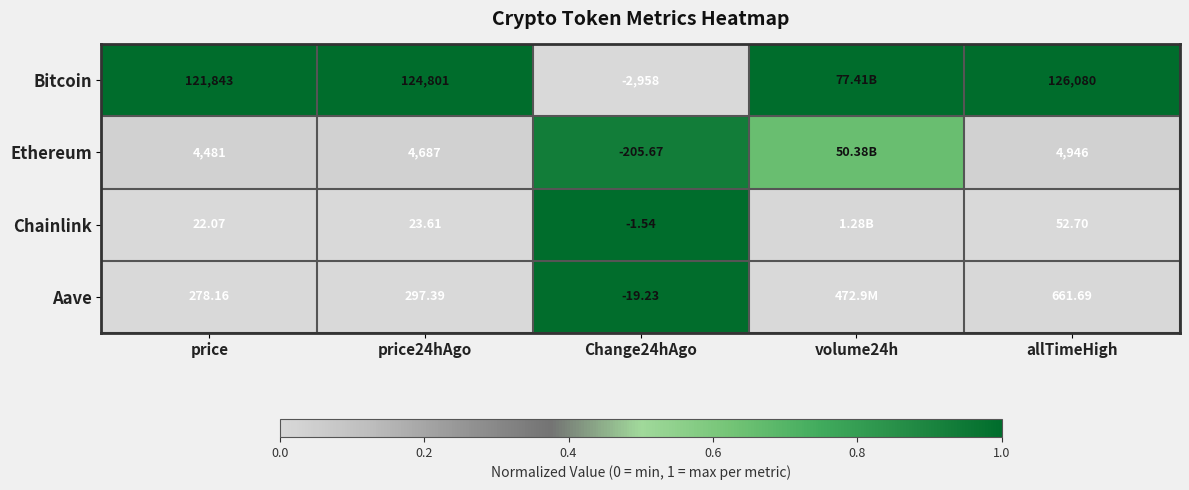

Rank the series at price24hAgo from lowest to highest value.

Chainlink, Aave, Ethereum, Bitcoin